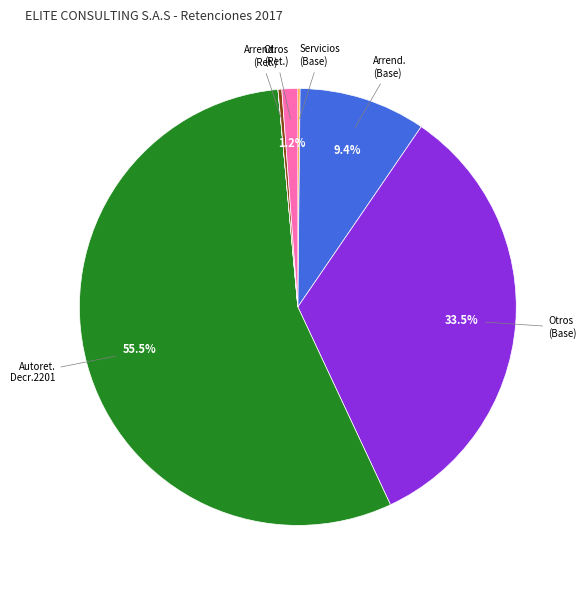

Is there any slice that represents more than half of the pie?

Yes